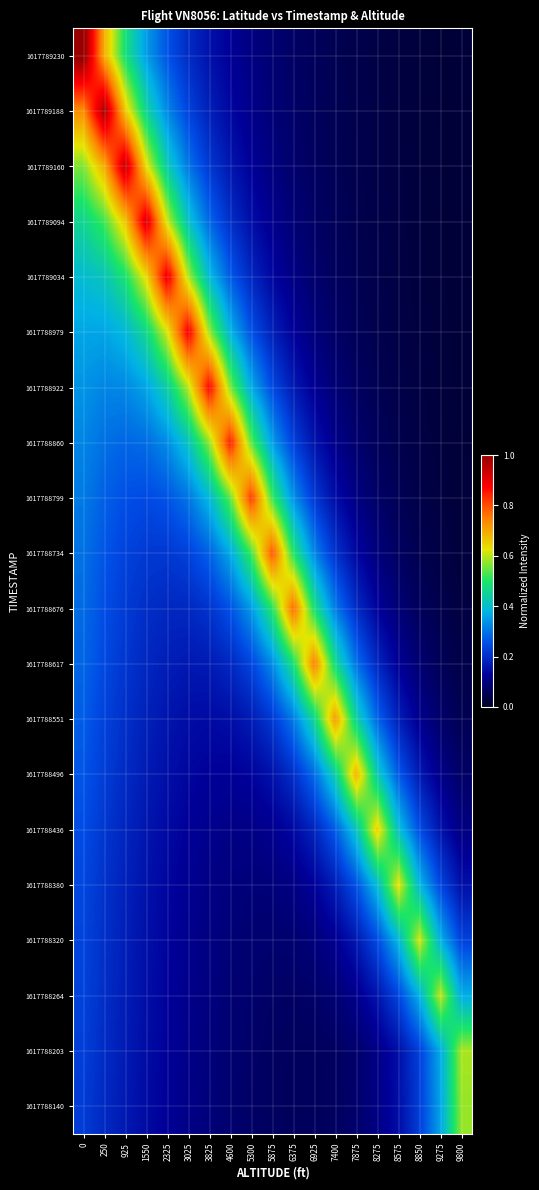

Reading right to left, what are all the values shown in this chart?

1617789230: 9800=0.0	9275=0.0	8850=0.0	8575=0.0	8275=0.0	7875=0.0	7400=0.0	6925=0.1	6375=0.1	5875=0.1	5300=0.1	4600=0.1	3825=0.2	3025=0.2	2325=0.3	1550=0.3	925=0.5	250=0.7	0=1.0
1617789188: 9800=0.0	9275=0.0	8850=0.0	8575=0.0	8275=0.0	7875=0.0	7400=0.1	6925=0.1	6375=0.1	5875=0.1	5300=0.1	4600=0.1	3825=0.2	3025=0.2	2325=0.3	1550=0.5	925=0.7	250=1.0	0=0.7
1617789160: 9800=0.0	9275=0.0	8850=0.0	8575=0.0	8275=0.0	7875=0.0	7400=0.1	6925=0.1	6375=0.1	5875=0.1	5300=0.1	4600=0.2	3825=0.2	3025=0.3	2325=0.4	1550=0.6	925=0.9	250=0.7	0=0.6
1617789094: 9800=0.0	9275=0.0	8850=0.0	8575=0.0	8275=0.0	7875=0.0	7400=0.1	6925=0.1	6375=0.1	5875=0.1	5300=0.1	4600=0.2	3825=0.3	3025=0.4	2325=0.6	1550=0.9	925=0.7	250=0.5	0=0.5
1617789034: 9800=0.0	9275=0.0	8850=0.0	8575=0.0	8275=0.0	7875=0.1	7400=0.1	6925=0.1	6375=0.1	5875=0.1	5300=0.2	4600=0.3	3825=0.4	3025=0.6	2325=0.9	1550=0.6	925=0.5	250=0.4	0=0.4
1617788979: 9800=0.0	9275=0.0	8850=0.0	8575=0.0	8275=0.0	7875=0.1	7400=0.1	6925=0.1	6375=0.1	5875=0.2	5300=0.3	4600=0.4	3825=0.6	3025=0.9	2325=0.6	1550=0.5	925=0.4	250=0.4	0=0.4
1617788922: 9800=0.0	9275=0.0	8850=0.0	8575=0.0	8275=0.1	7875=0.1	7400=0.1	6925=0.1	6375=0.2	5875=0.2	5300=0.4	4600=0.6	3825=0.9	3025=0.6	2325=0.4	1550=0.4	925=0.3	250=0.3	0=0.3
1617788860: 9800=0.0	9275=0.0	8850=0.0	8575=0.0	8275=0.1	7875=0.1	7400=0.1	6925=0.2	6375=0.2	5875=0.4	5300=0.5	4600=0.8	3825=0.6	3025=0.4	2325=0.3	1550=0.3	925=0.3	250=0.3	0=0.3
1617788799: 9800=0.0	9275=0.0	8850=0.0	8575=0.1	8275=0.1	7875=0.1	7400=0.1	6925=0.2	6375=0.3	5875=0.5	5300=0.8	4600=0.5	3825=0.4	3025=0.3	2325=0.3	1550=0.2	925=0.3	250=0.3	0=0.3
1617788734: 9800=0.0	9275=0.0	8850=0.0	8575=0.1	8275=0.1	7875=0.1	7400=0.2	6925=0.3	6375=0.5	5875=0.8	5300=0.5	4600=0.4	3825=0.3	3025=0.2	2325=0.2	1550=0.2	925=0.2	250=0.3	0=0.3
1617788676: 9800=0.0	9275=0.0	8850=0.1	8575=0.1	8275=0.1	7875=0.2	7400=0.3	6925=0.5	6375=0.8	5875=0.5	5300=0.3	4600=0.3	3825=0.2	3025=0.2	2325=0.2	1550=0.2	925=0.2	250=0.3	0=0.3
1617788617: 9800=0.0	9275=0.1	8850=0.1	8575=0.1	8275=0.2	7875=0.3	7400=0.5	6925=0.7	6375=0.5	5875=0.3	5300=0.2	4600=0.2	3825=0.2	3025=0.2	2325=0.2	1550=0.2	925=0.2	250=0.2	0=0.3
1617788551: 9800=0.1	9275=0.1	8850=0.1	8575=0.2	8275=0.3	7875=0.4	7400=0.7	6925=0.5	6375=0.3	5875=0.2	5300=0.2	4600=0.1	3825=0.1	3025=0.1	2325=0.2	1550=0.2	925=0.2	250=0.2	0=0.3
1617788496: 9800=0.1	9275=0.1	8850=0.2	8575=0.3	8275=0.4	7875=0.7	7400=0.4	6925=0.3	6375=0.2	5875=0.2	5300=0.1	4600=0.1	3825=0.1	3025=0.1	2325=0.2	1550=0.2	925=0.2	250=0.2	0=0.3
1617788436: 9800=0.1	9275=0.2	8850=0.3	8575=0.4	8275=0.7	7875=0.4	7400=0.3	6925=0.2	6375=0.1	5875=0.1	5300=0.1	4600=0.1	3825=0.1	3025=0.1	2325=0.1	1550=0.2	925=0.2	250=0.2	0=0.3
1617788380: 9800=0.2	9275=0.2	8850=0.4	8575=0.6	8275=0.4	7875=0.3	7400=0.2	6925=0.1	6375=0.1	5875=0.1	5300=0.1	4600=0.1	3825=0.1	3025=0.1	2325=0.1	1550=0.2	925=0.2	250=0.2	0=0.2
1617788320: 9800=0.2	9275=0.4	8850=0.6	8575=0.4	8275=0.2	7875=0.2	7400=0.1	6925=0.1	6375=0.1	5875=0.1	5300=0.1	4600=0.1	3825=0.1	3025=0.1	2325=0.1	1550=0.2	925=0.2	250=0.2	0=0.2
1617788264: 9800=0.4	9275=0.6	8850=0.4	8575=0.2	8275=0.2	7875=0.1	7400=0.1	6925=0.1	6375=0.1	5875=0.1	5300=0.1	4600=0.1	3825=0.1	3025=0.1	2325=0.1	1550=0.1	925=0.2	250=0.2	0=0.2
1617788203: 9800=0.6	9275=0.4	8850=0.2	8575=0.2	8275=0.1	7875=0.1	7400=0.1	6925=0.1	6375=0.1	5875=0.1	5300=0.1	4600=0.1	3825=0.1	3025=0.1	2325=0.1	1550=0.1	925=0.2	250=0.2	0=0.2
1617788140: 9800=0.6	9275=0.4	8850=0.2	8575=0.1	8275=0.1	7875=0.1	7400=0.1	6925=0.1	6375=0.1	5875=0.1	5300=0.1	4600=0.1	3825=0.1	3025=0.1	2325=0.1	1550=0.1	925=0.2	250=0.2	0=0.2